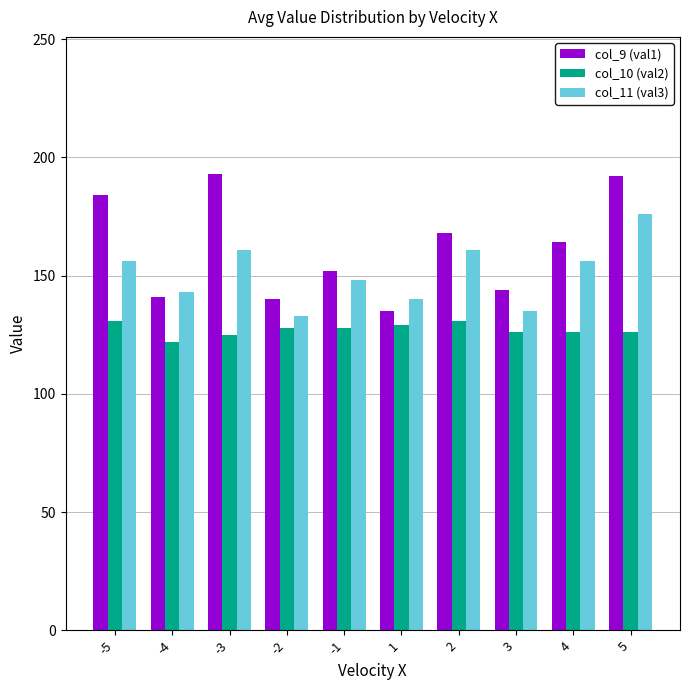

How many distinct data groups are displayed?

3